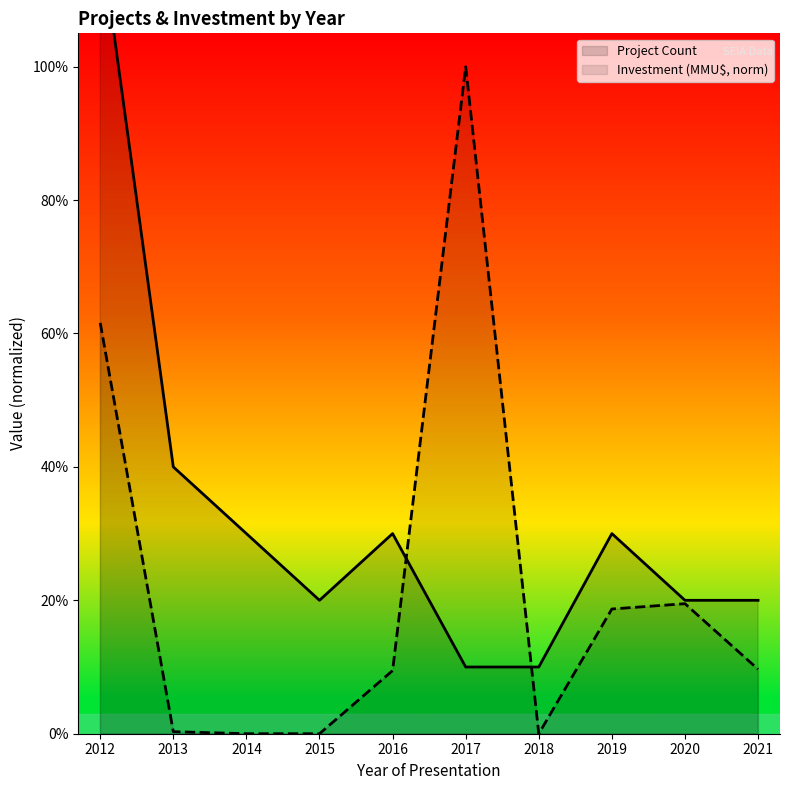

Between 2013 and 2017, which series saw the biggest shift?

Investment (MMU$, norm)